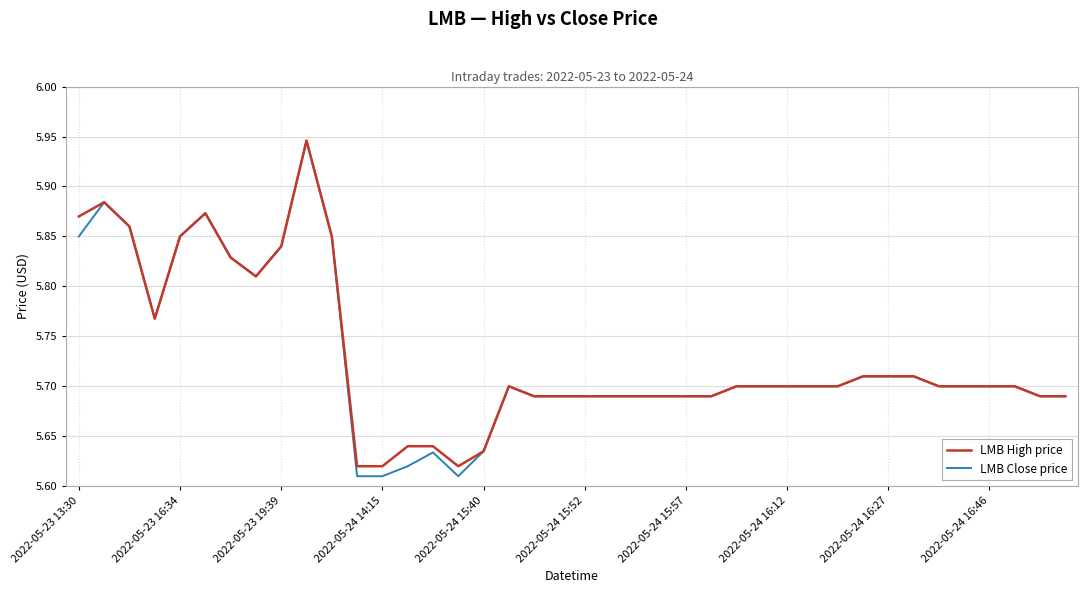

Which series has the largest range (max minus min)?

LMB Close price